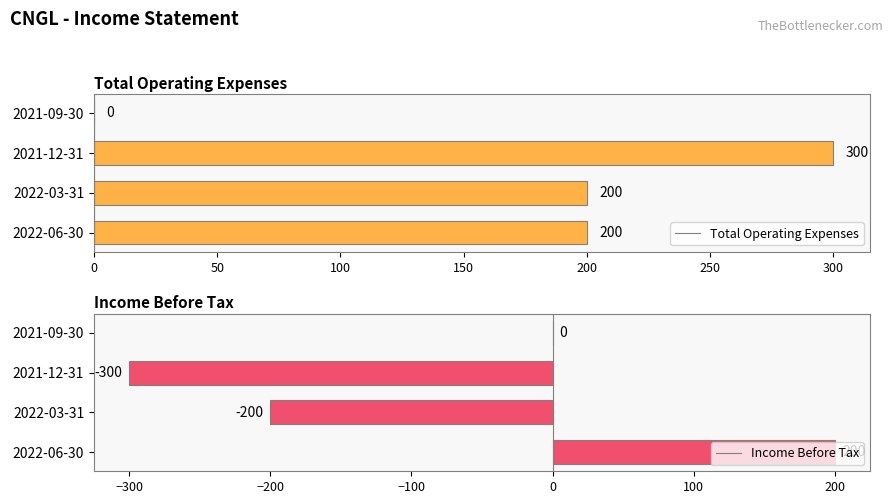

What is the sum of all Income Before Tax values?

-300